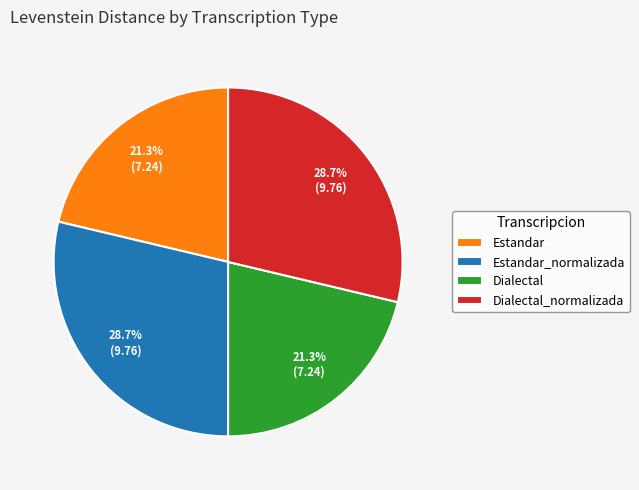

Is it true that Estandar_normalizada is 29% of the pie?

True